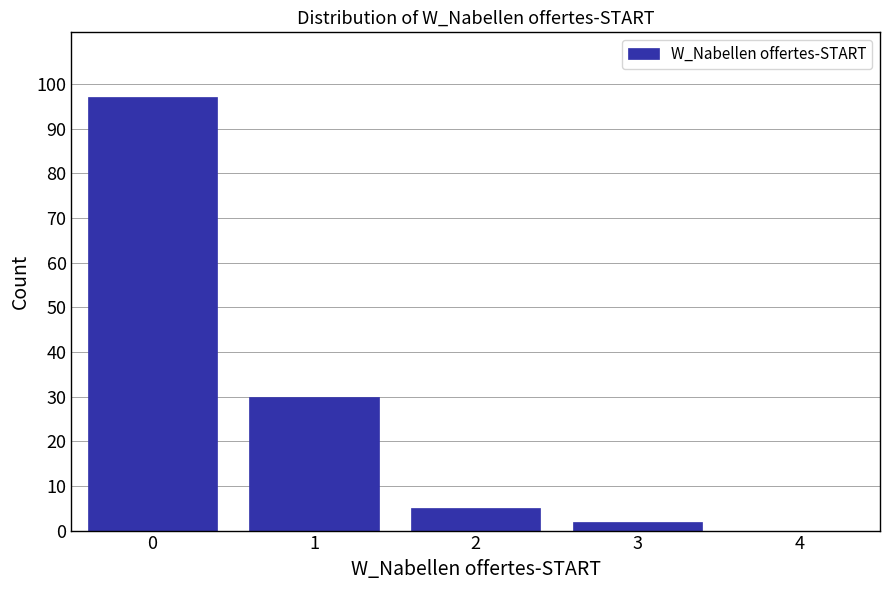

Reading left to right, what are all the values shown in this chart?

97	30	5	2